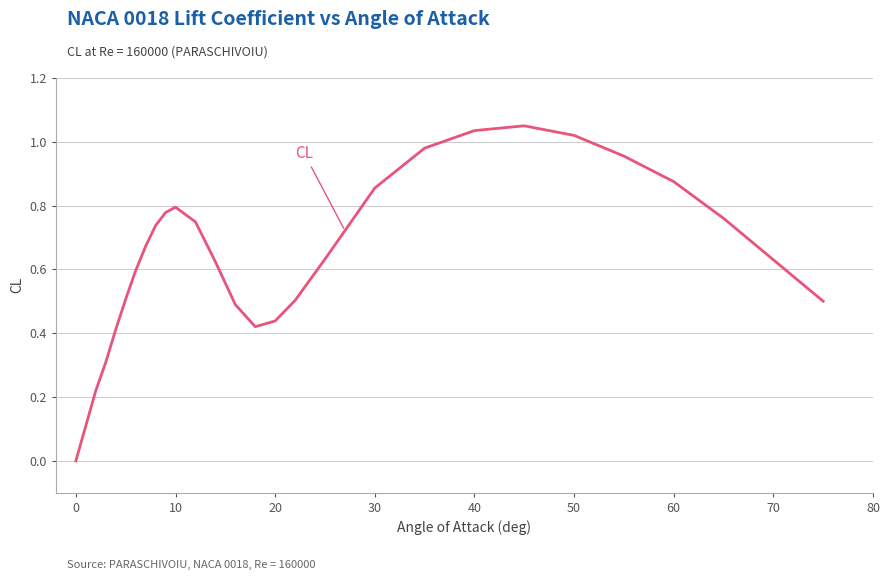

Does the chart have visible grid lines?

Yes